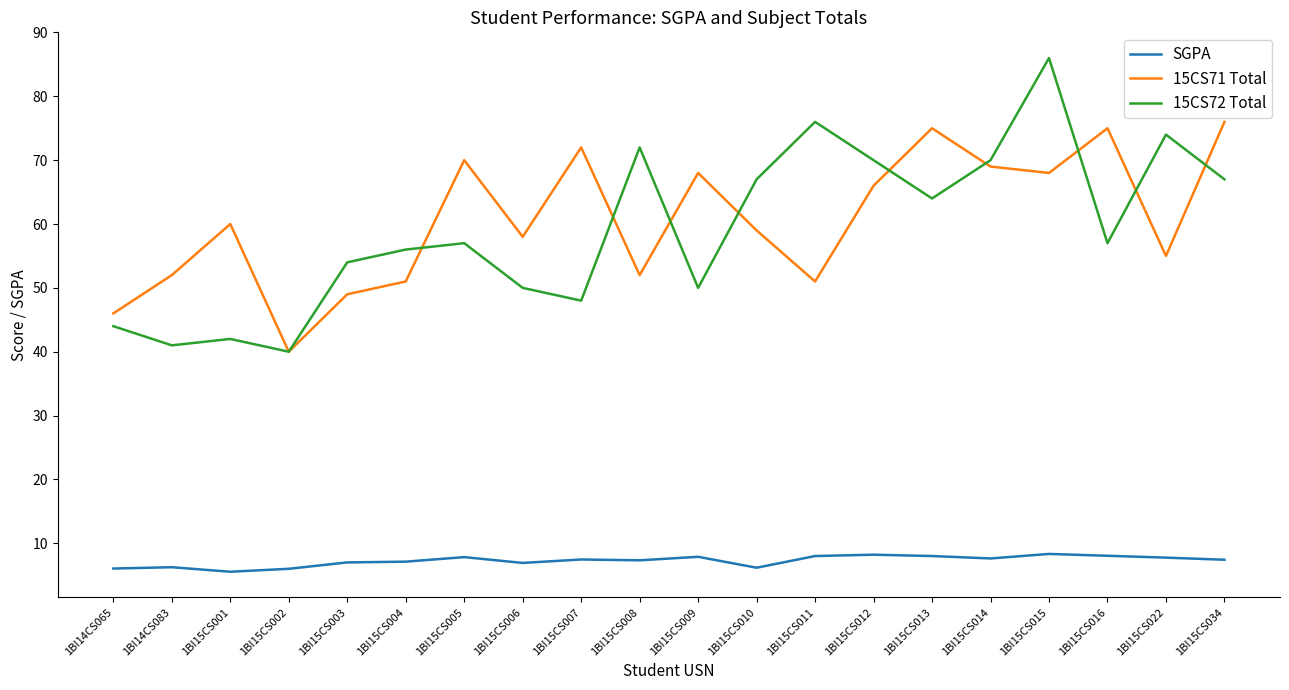

What is the difference between the maximum and minimum values in the 15CS72 Total series?

46.0